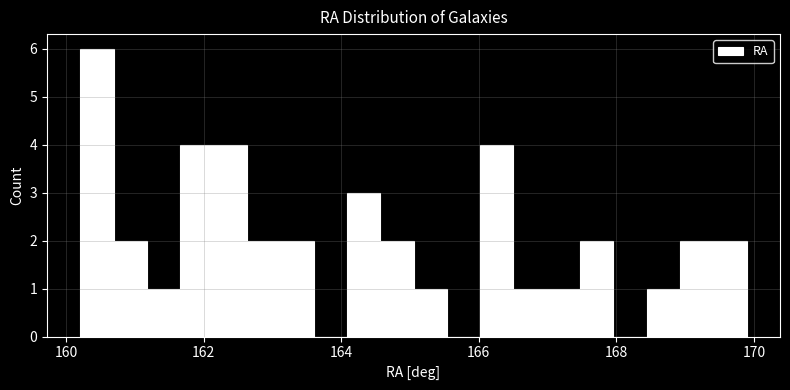

Around what value on the x-axis is the tallest bar? Give the approximate position of its centre, as read against the axis.

160.4